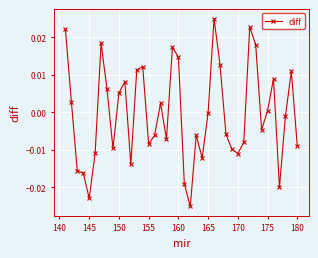

True or false: there are more than 0 points higher than both neighbors.

True